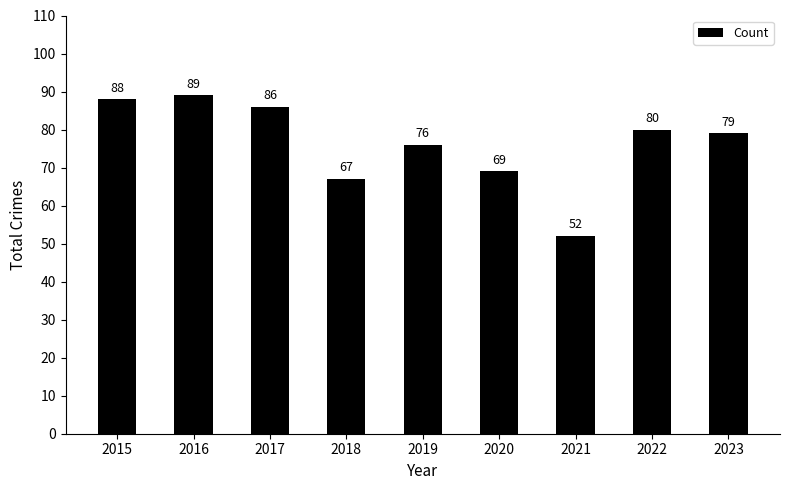

Reading left to right, list all the values displayed in this chart.

88	89	86	67	76	69	52	80	79